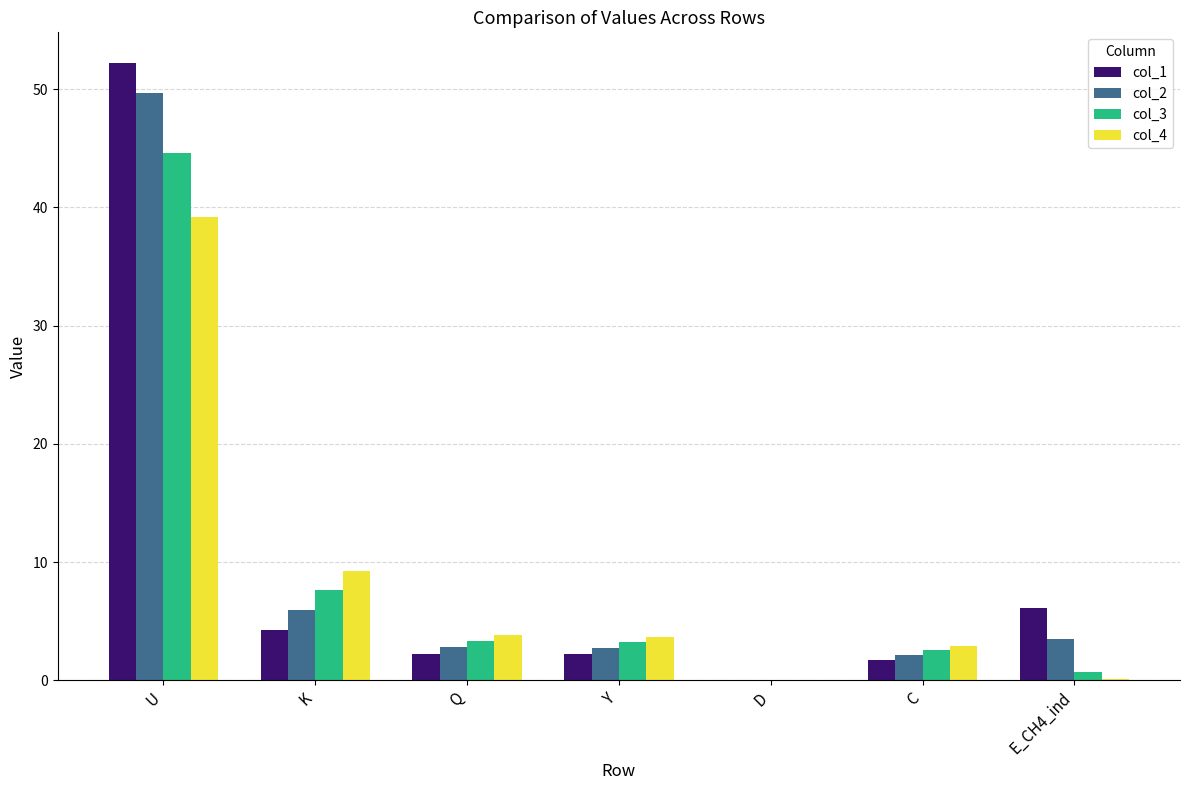

At which category does the chart reach its peak across all series?

U